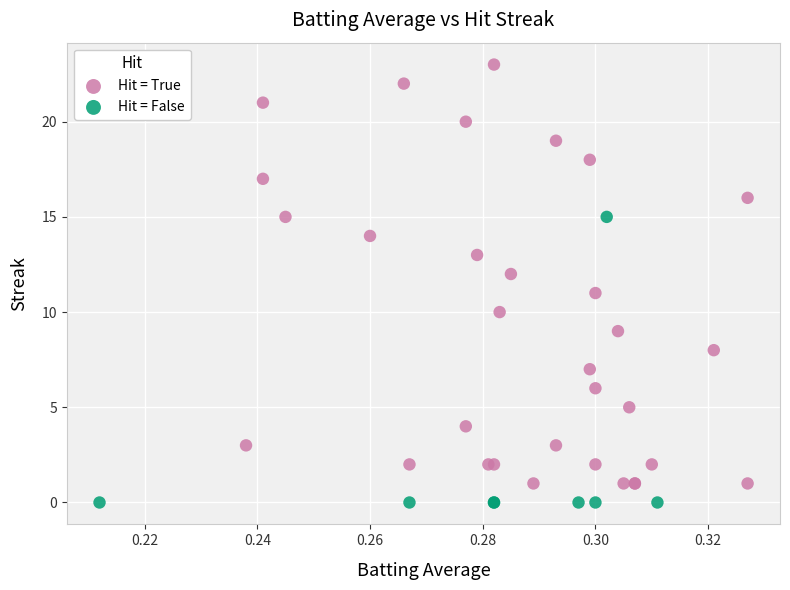

Which series reaches the maximum Y coordinate?

Hit = True